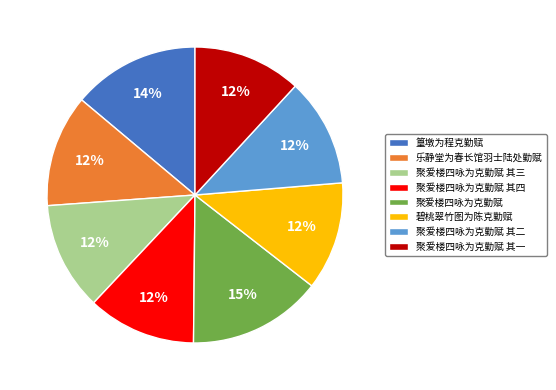

Approximately how many times larger is the value at 碧桃翠竹图为陈克勤赋 compared to 聚爱楼四咏为克勤赋 其一?

1.0